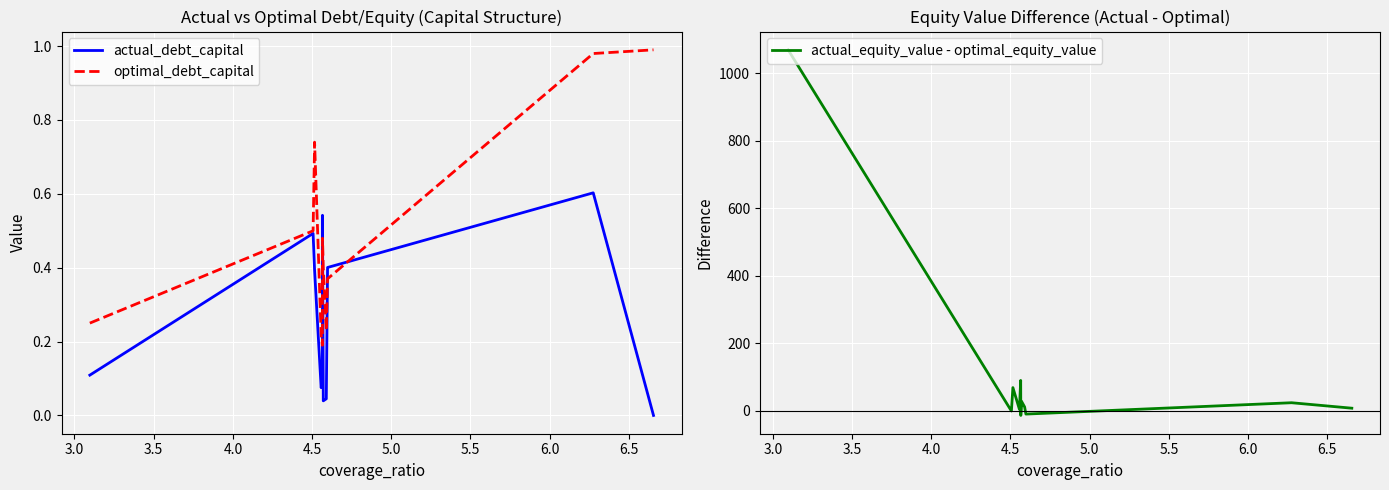

Is the value of optimal_debt_capital at 3.0 greater than the value of actual_debt_capital at 2.5?

Yes